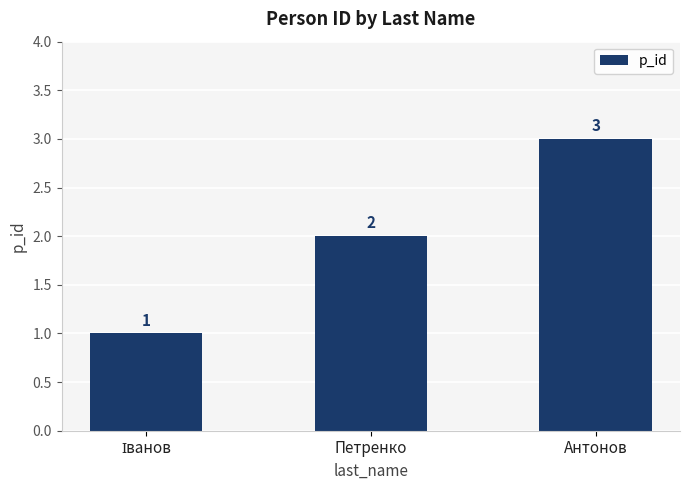

How many bars are there in total?

3